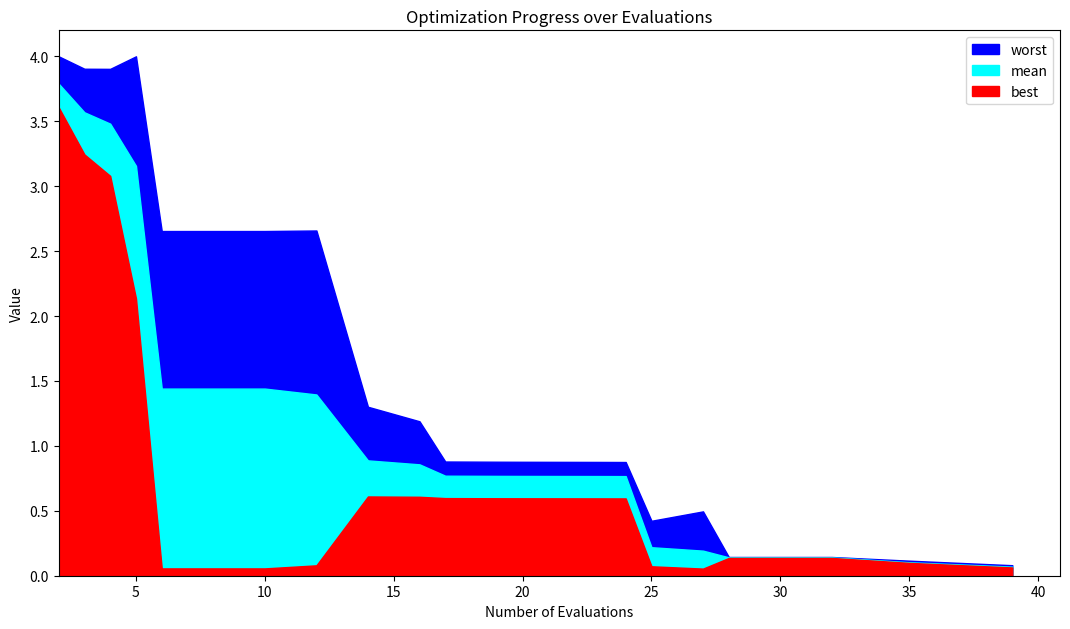

Where is best nearest to the value 1?

14